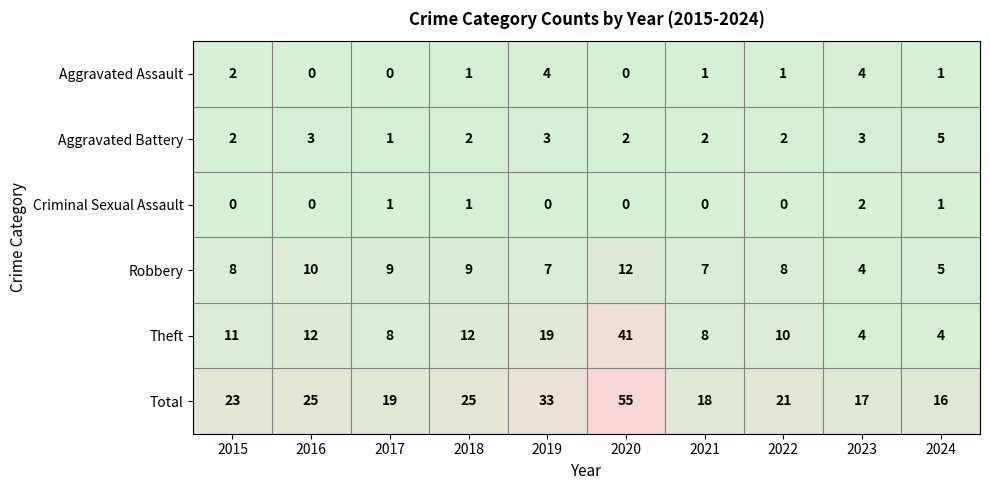

What is the greatest value displayed?

55